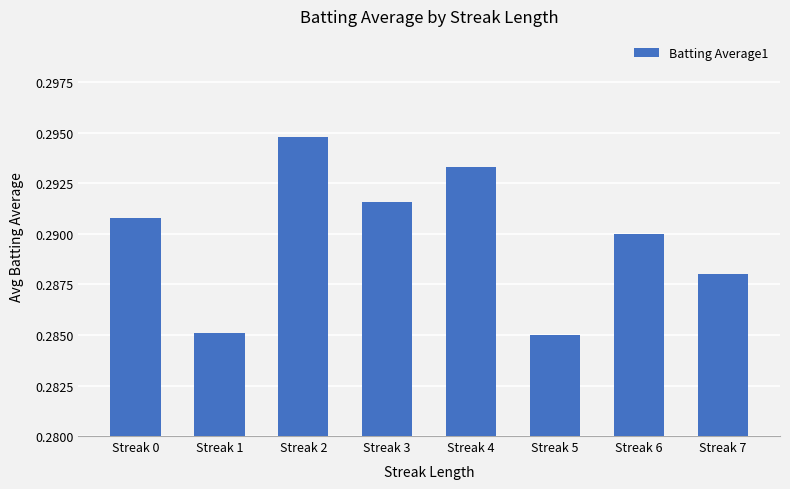

Between Streak 2 and Streak 5, which is larger?

Streak 2